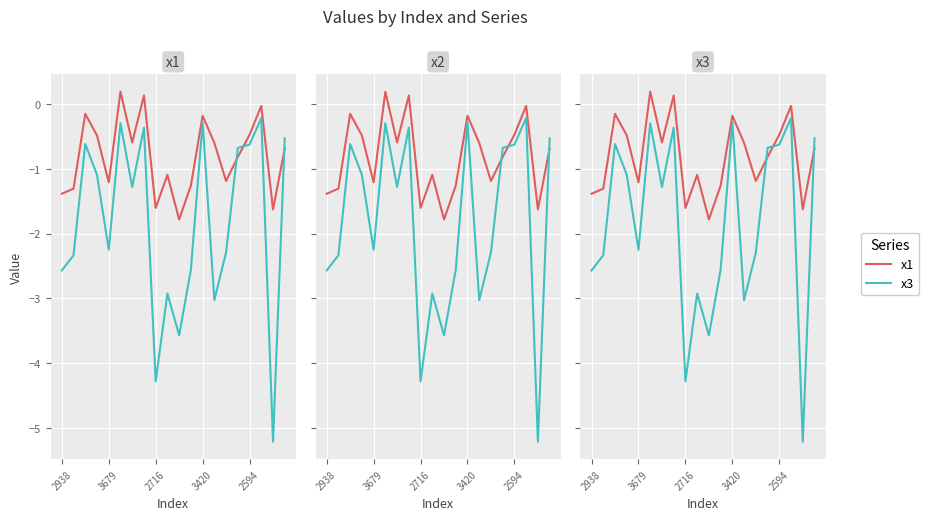

What are all the series names shown in the legend?

x1, x3